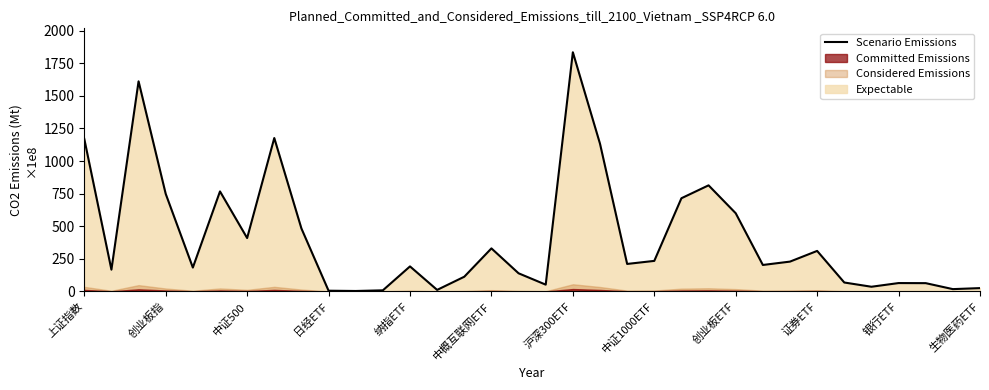

At which label is the value closest to 91915776225?

23